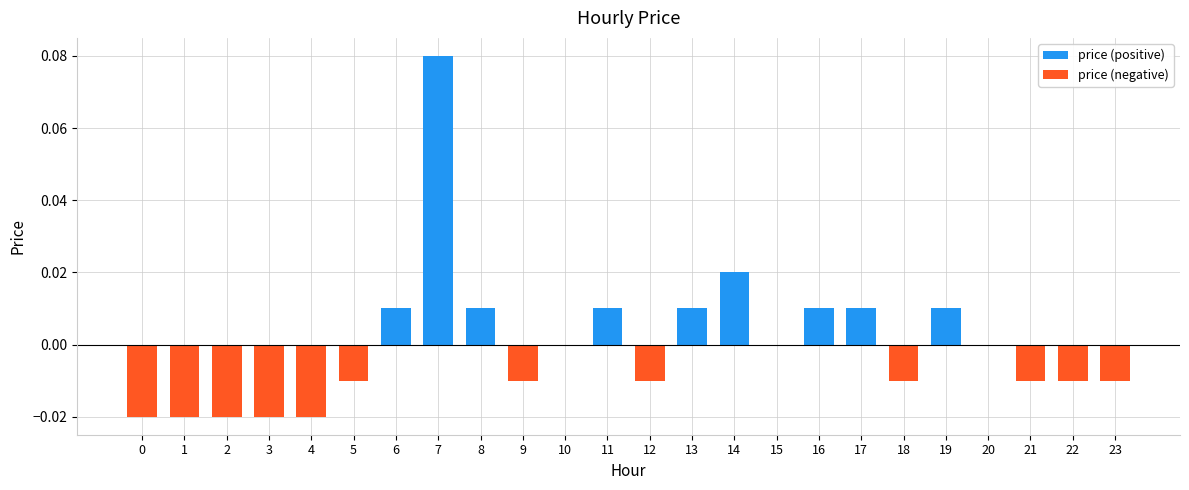

How many negative values does the price (negative) series have?

12